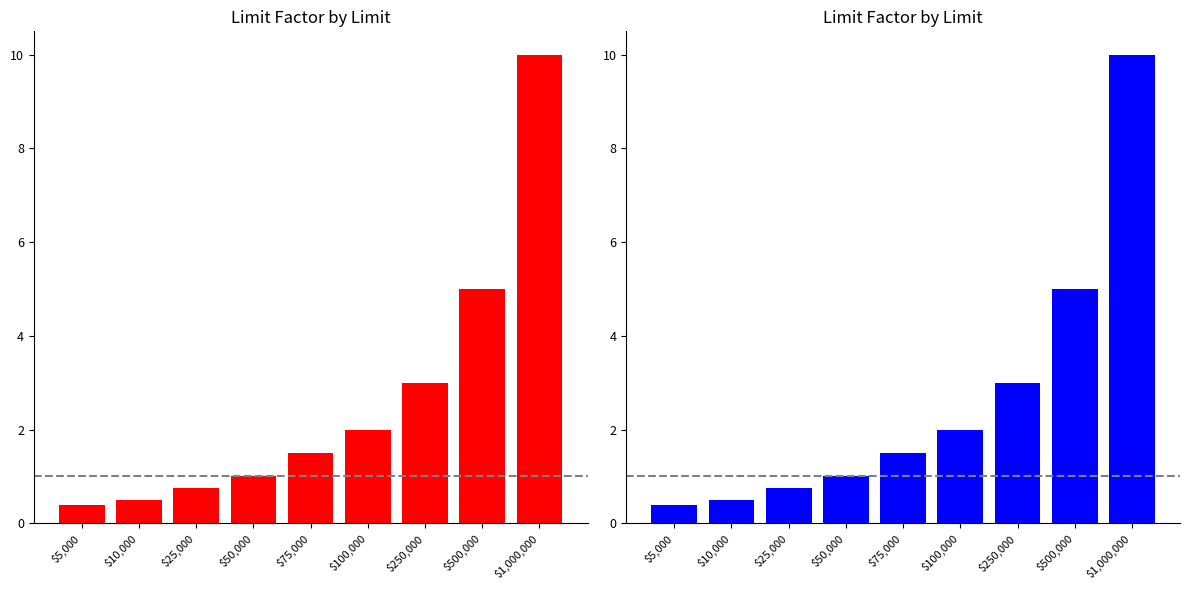

List the labels in order of value, smallest first.

$5,000, $10,000, $25,000, $50,000, $75,000, $100,000, $250,000, $500,000, $1,000,000